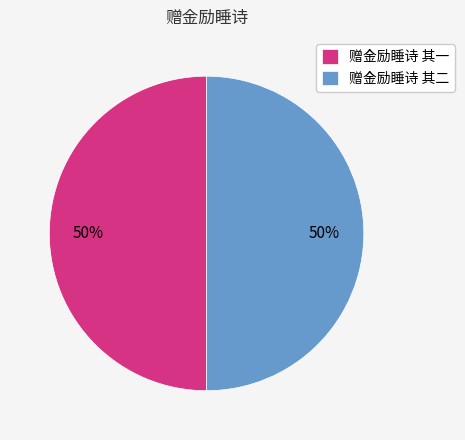

The 赠金励睡诗 其一 slice represents 37% of the pie. True or false?

False